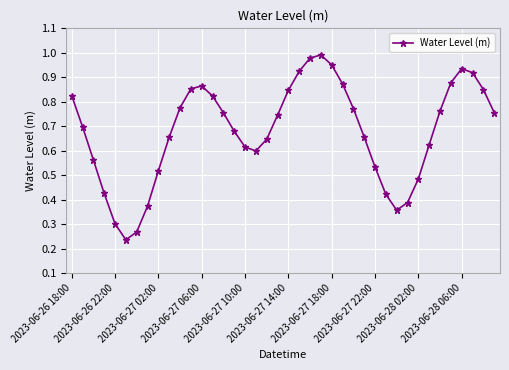

How many points are higher than both their immediate neighbors (excluding endpoints)?

3